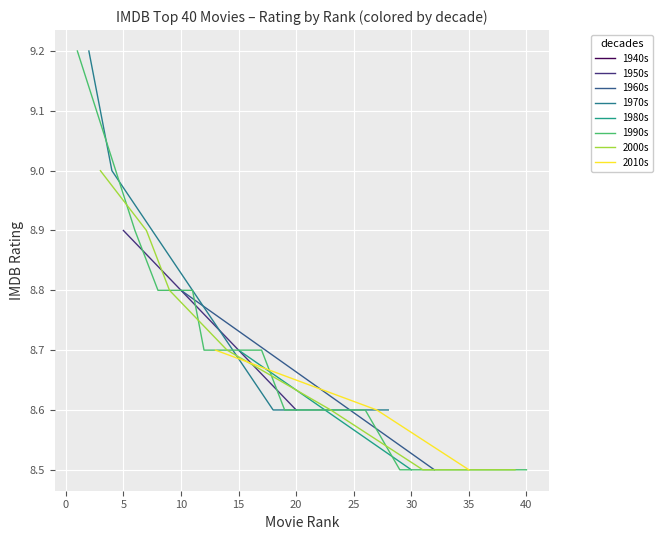

True or false: the data has more than 0 interior local peaks.

False